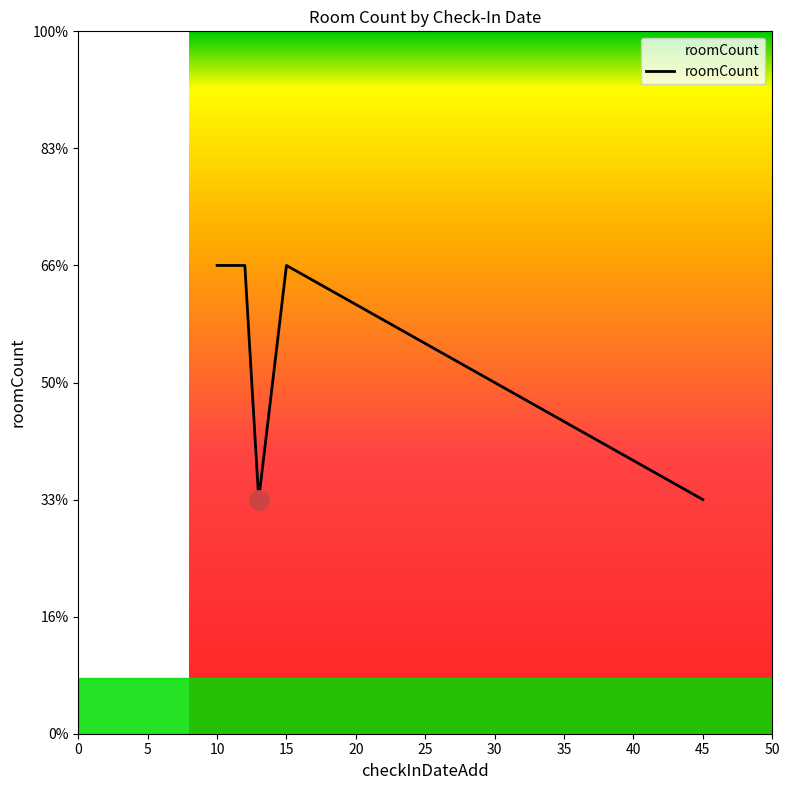

Does the chart have visible grid lines?

No